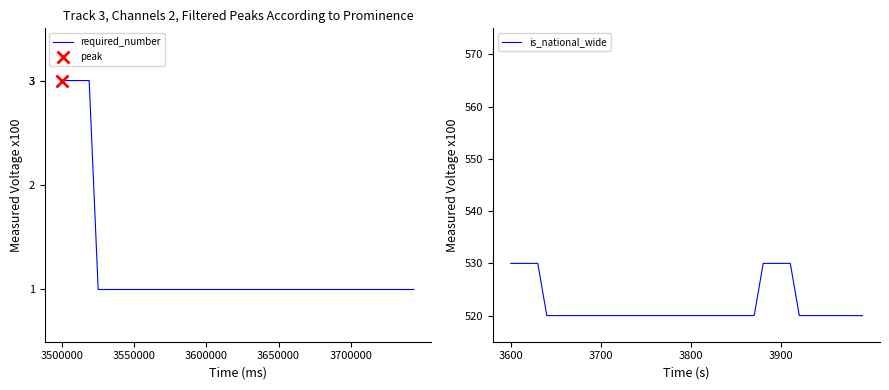

Is it true that required_number equals 1 at 3700000?

True